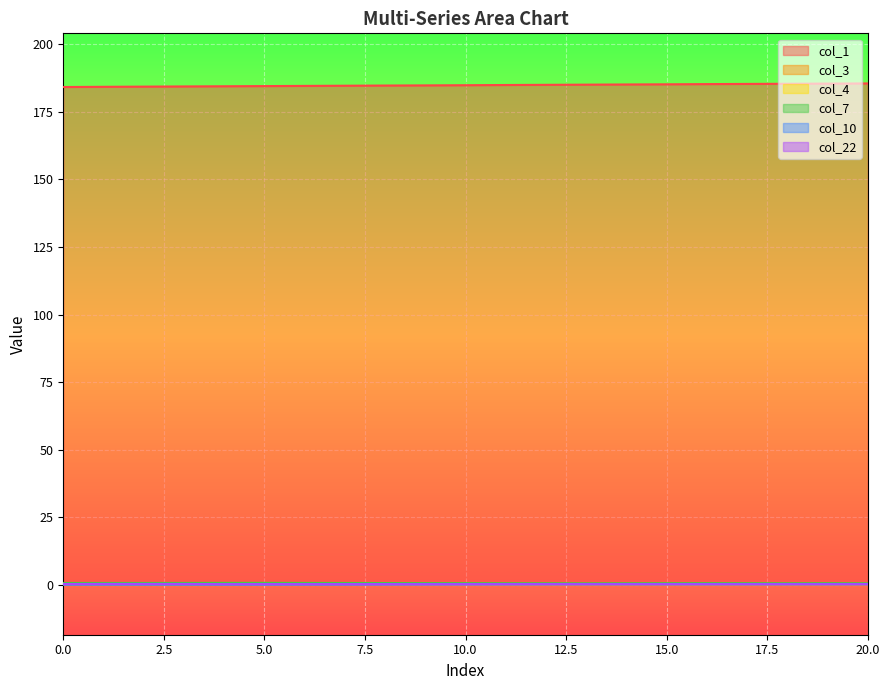

What is the minimum value for col_4?

0.2